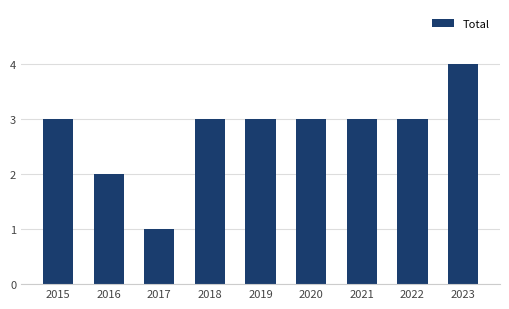

Reading left to right, list all the values displayed in this chart.

3	2	1	3	3	3	3	3	4